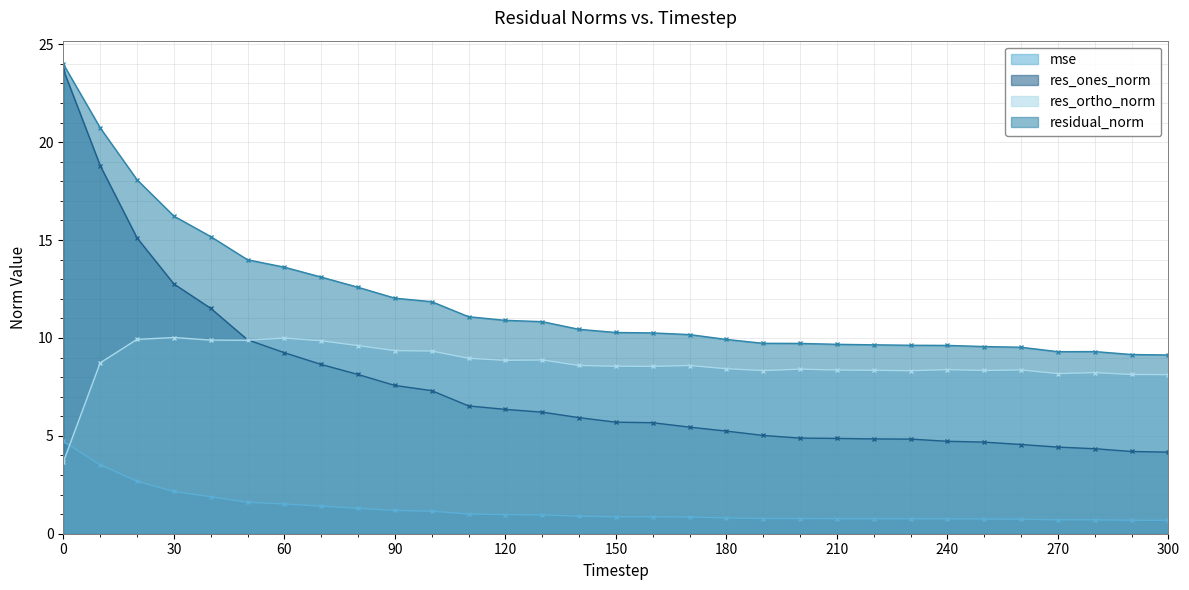

Where is res_ortho_norm nearest to the value 6?

300